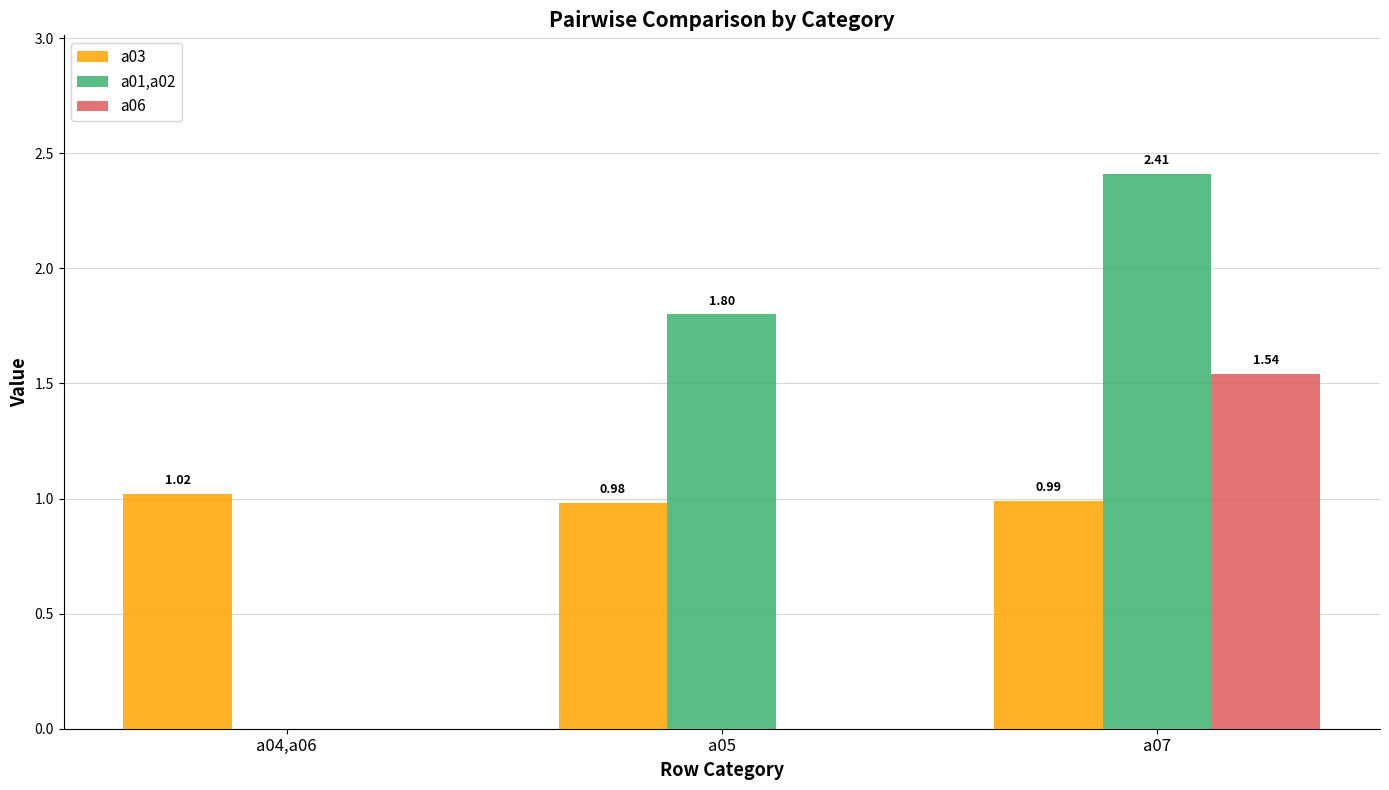

At which category is the sum across all series the highest?

a07